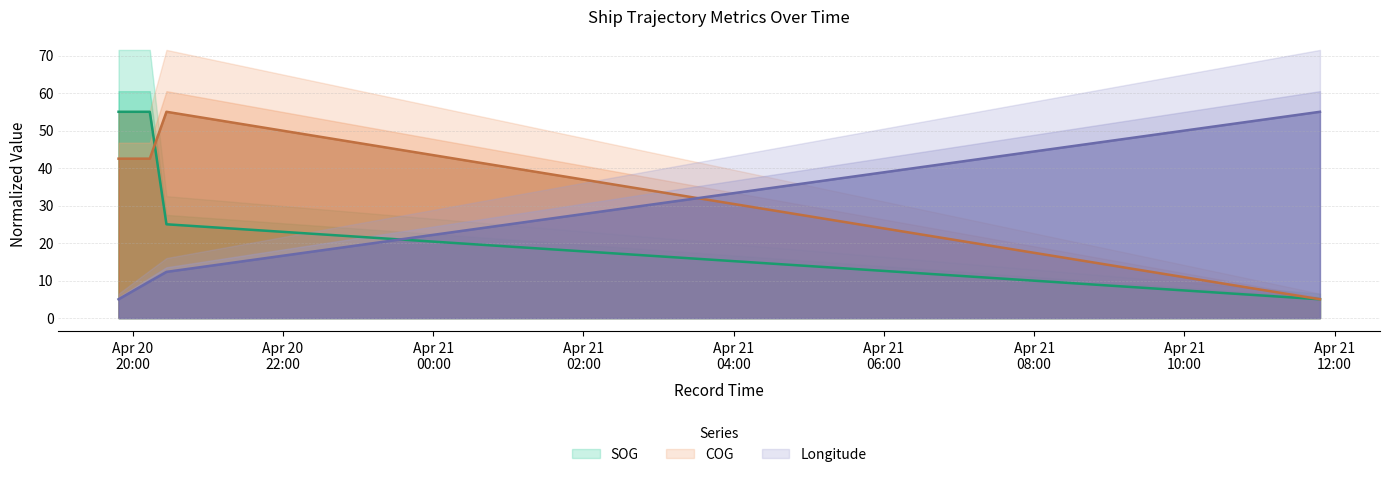

Between which two adjacent categories do COG and SOG first intersect?

2024-04-20 20:13:36 and 2024-04-20 20:26:55